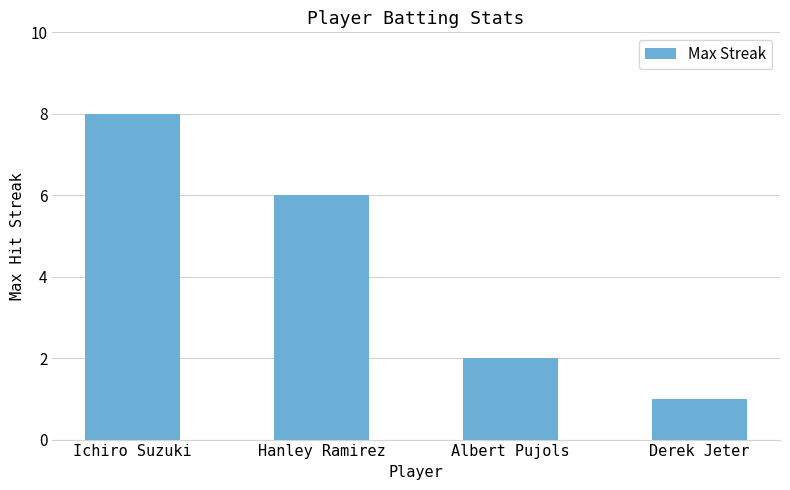

How many values are between 2 and 8?

3